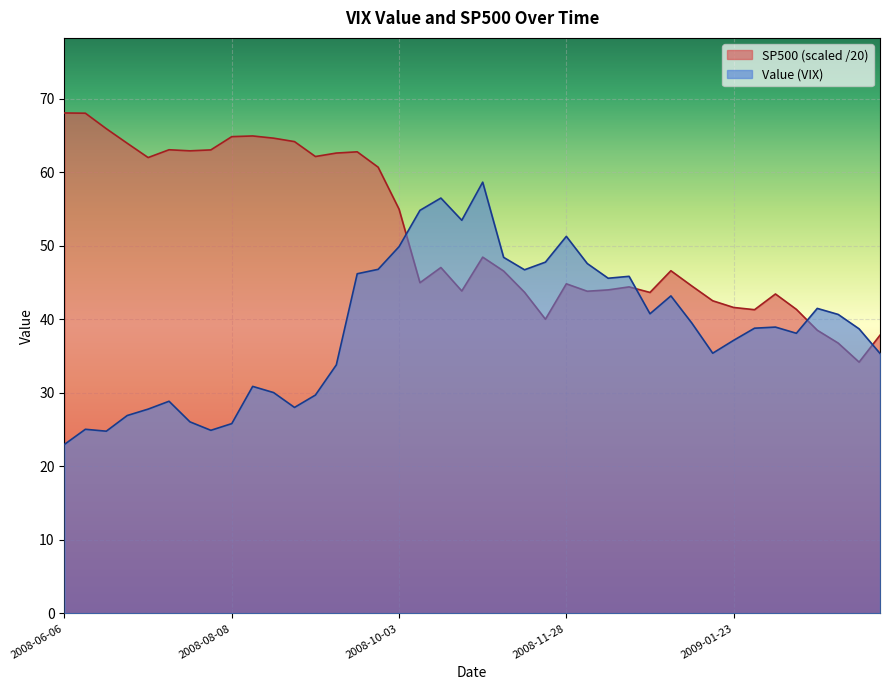

How many data points in SP500 are less than 46?

19